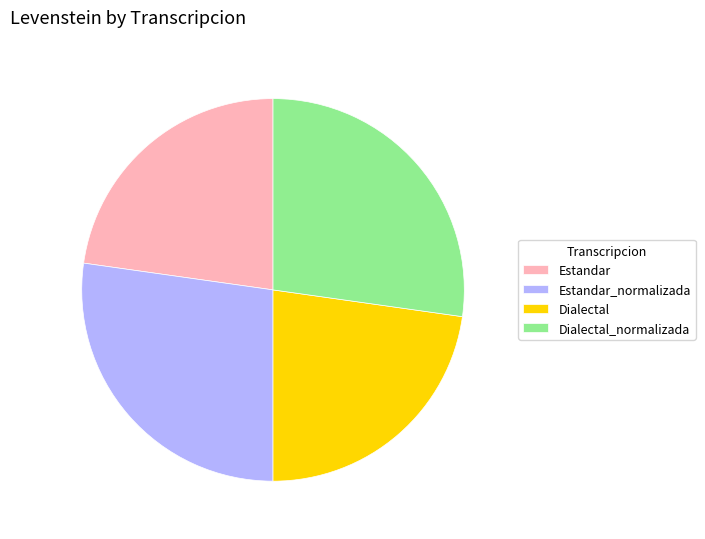

What is the ratio of the value at Dialectal_normalizada to the value at Estandar?

1.2